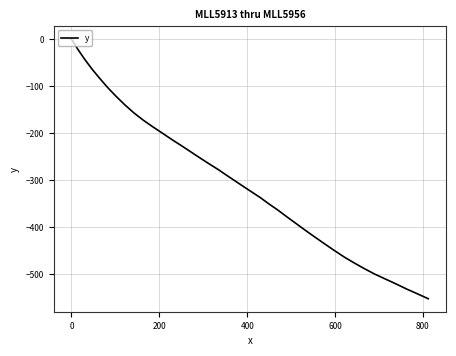

What is the difference between the maximum and minimum values?

552.6